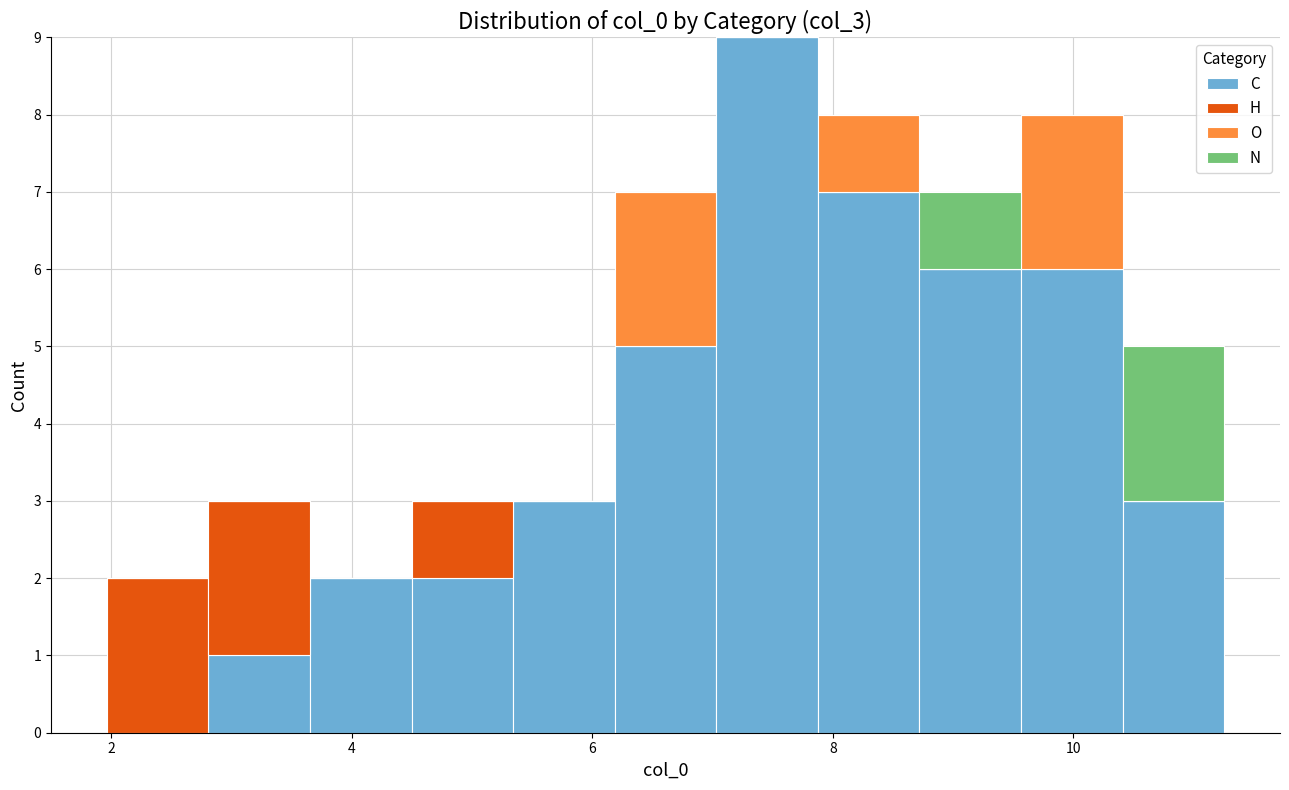

What is the total height of the stacked bar covering 7.0 to 7.8 on the x-axis? Neither the bar edges nor the heights are printed on the chart, so give them approximately, as read against the axes.

9